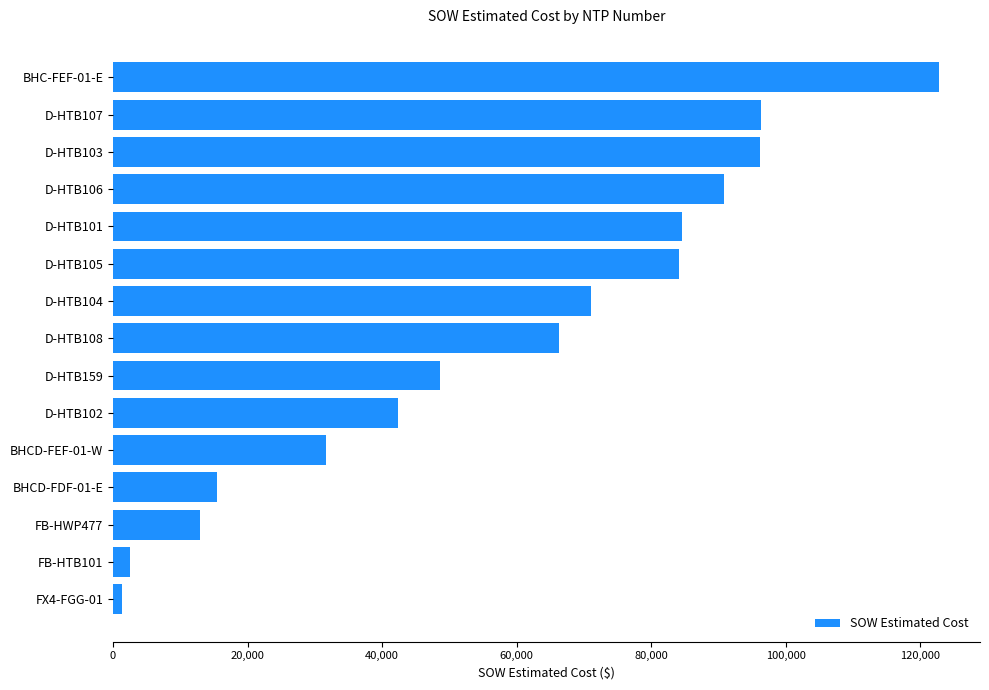

Does the chart contain stacked bars?

No